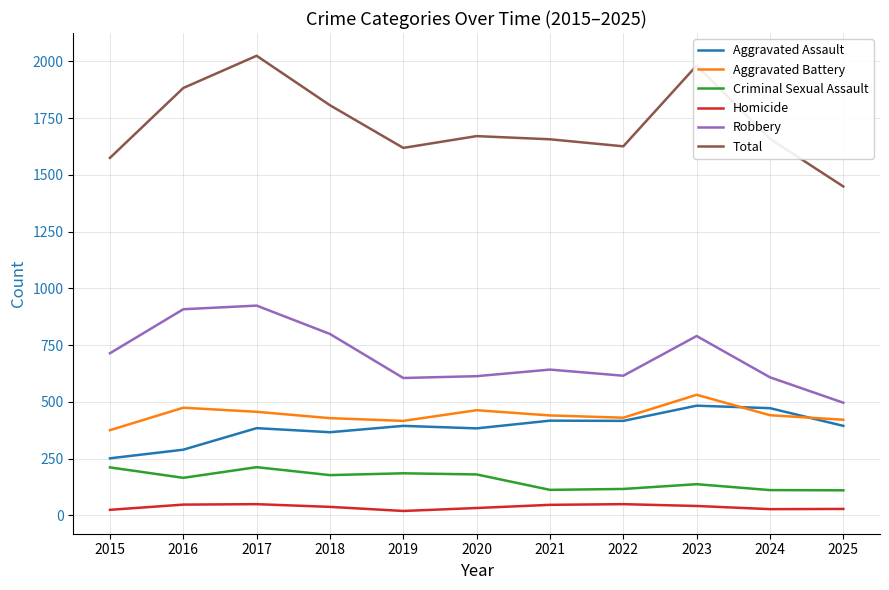

True or false: Aggravated Battery and Robbery intersect in this chart.

False